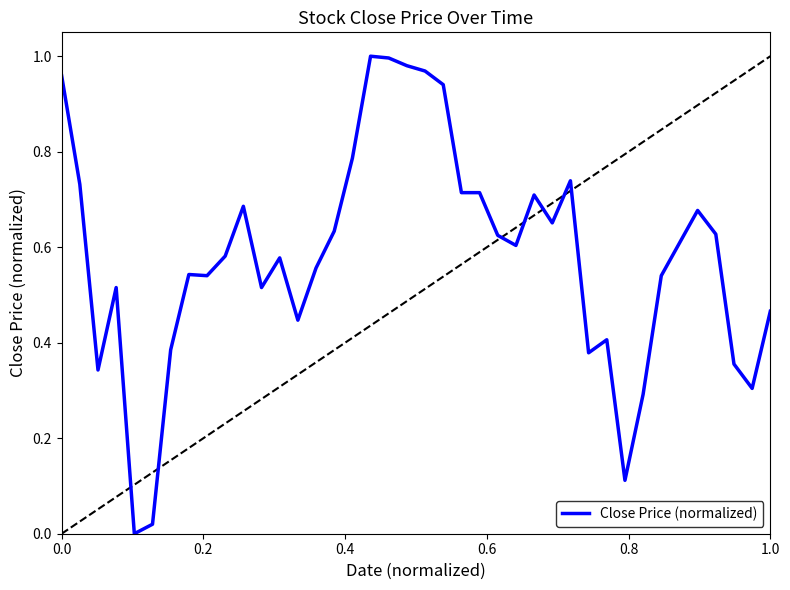

Is this an area chart (filled region under the line)?

No